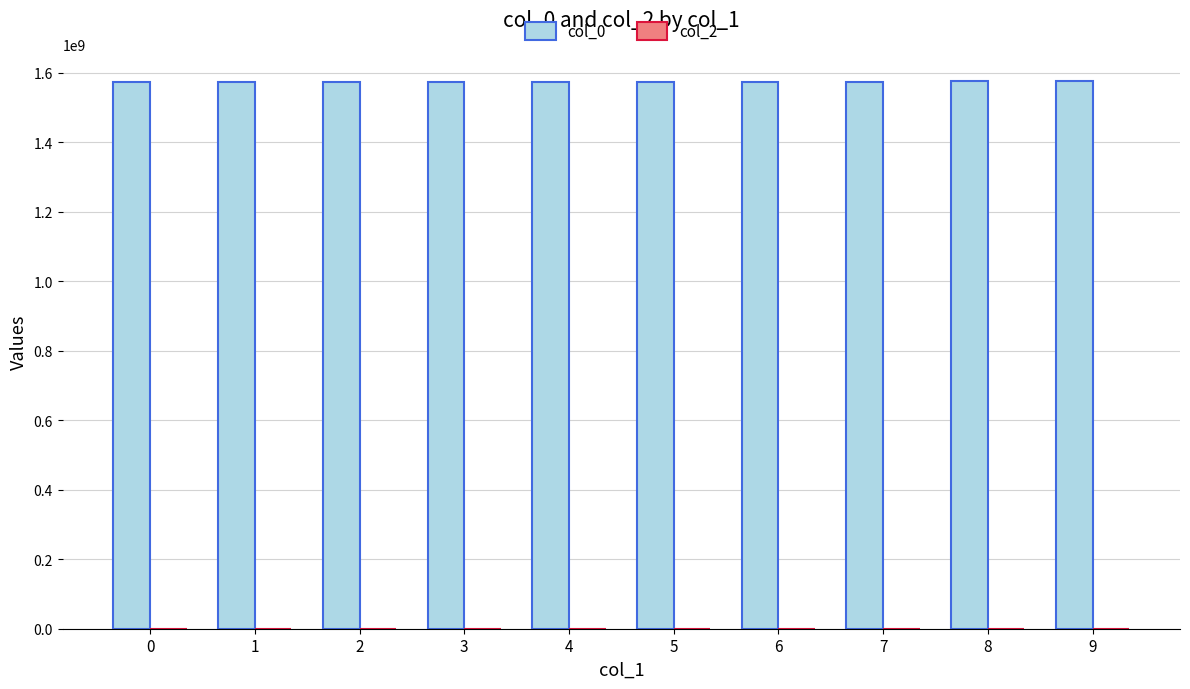

What is the value of the 10th bar from the left?

1575907488